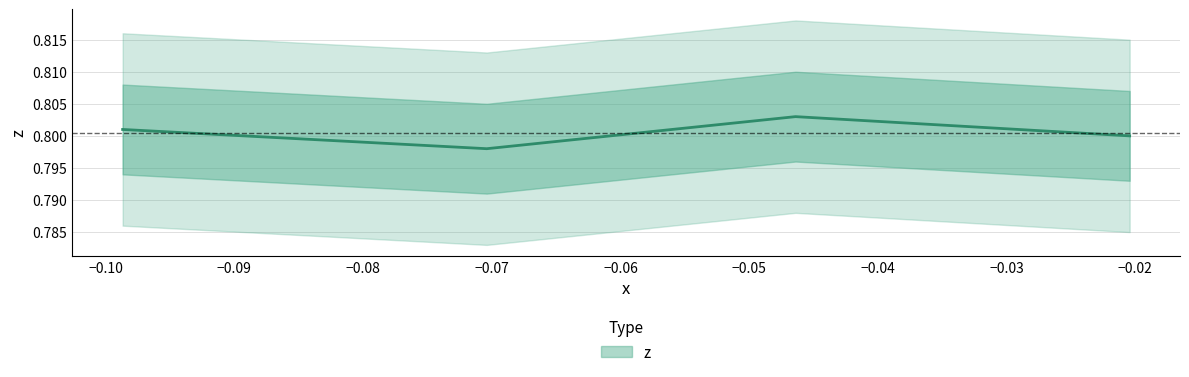

How many points are higher than both their immediate neighbors (excluding endpoints)?

1